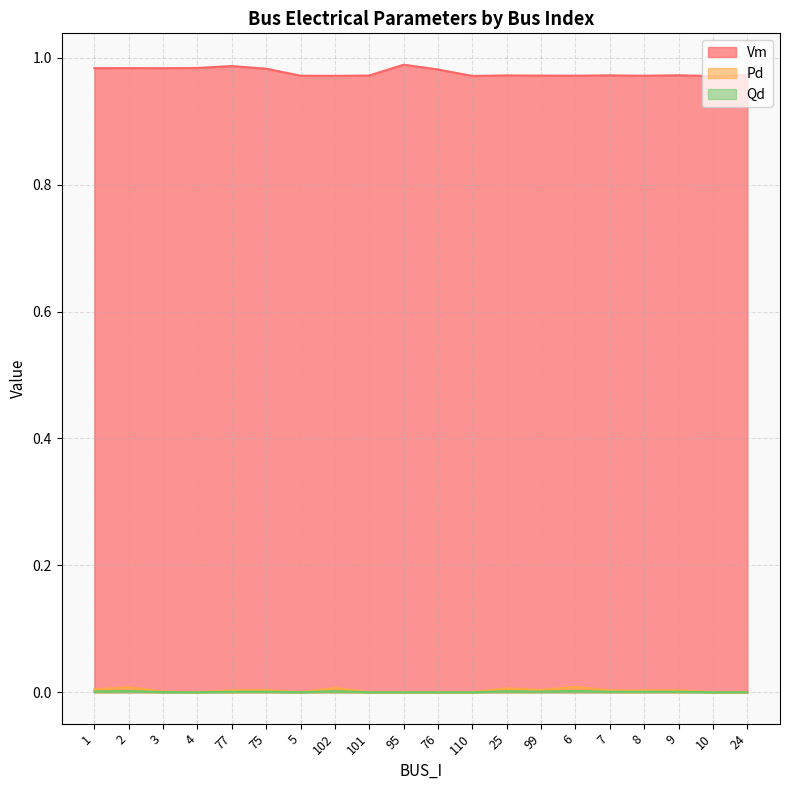

True or false: Qd has more than 2 points higher than both neighbors.

True